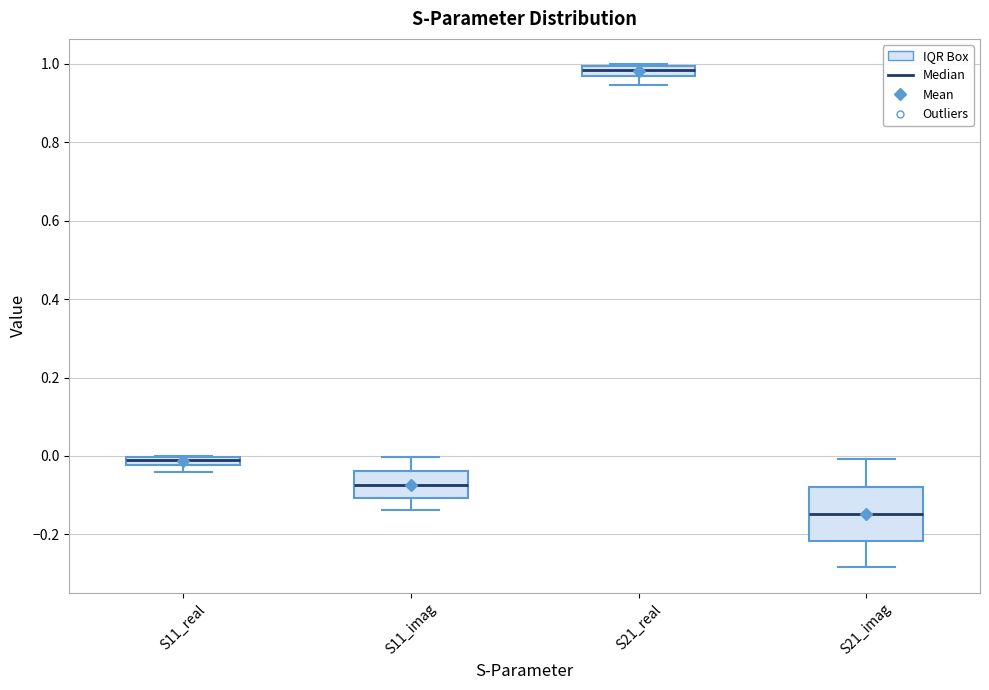

Comparing the boxes themselves (not the whiskers), which one is the tallest?

S21_imag